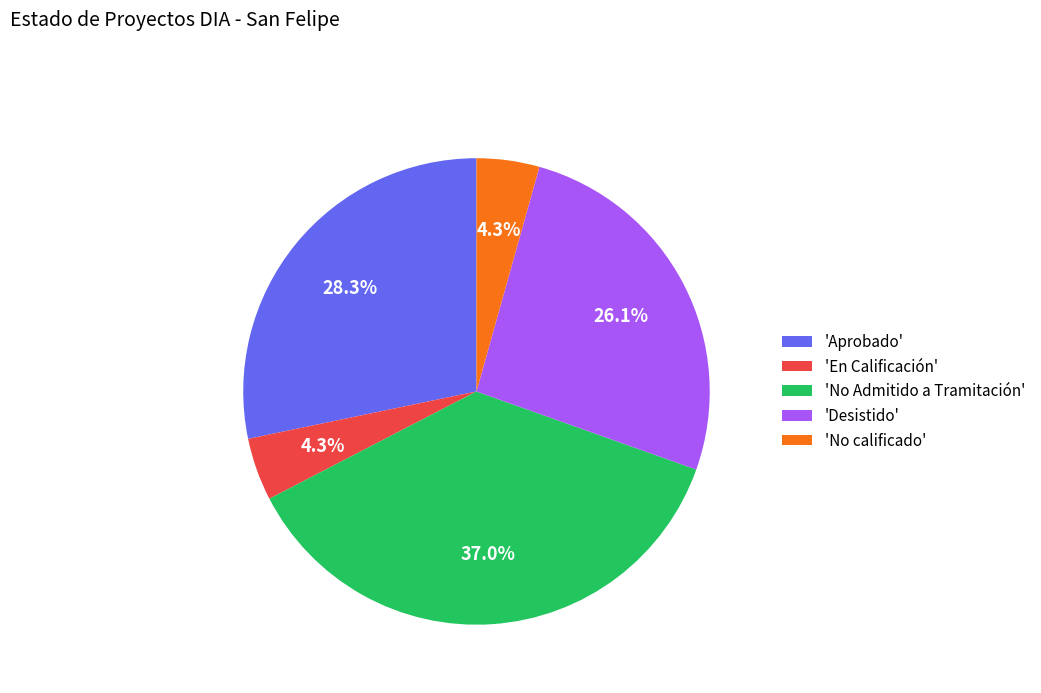

Is the sum of 'No calificado' and 'Aprobado' greater than half?

No